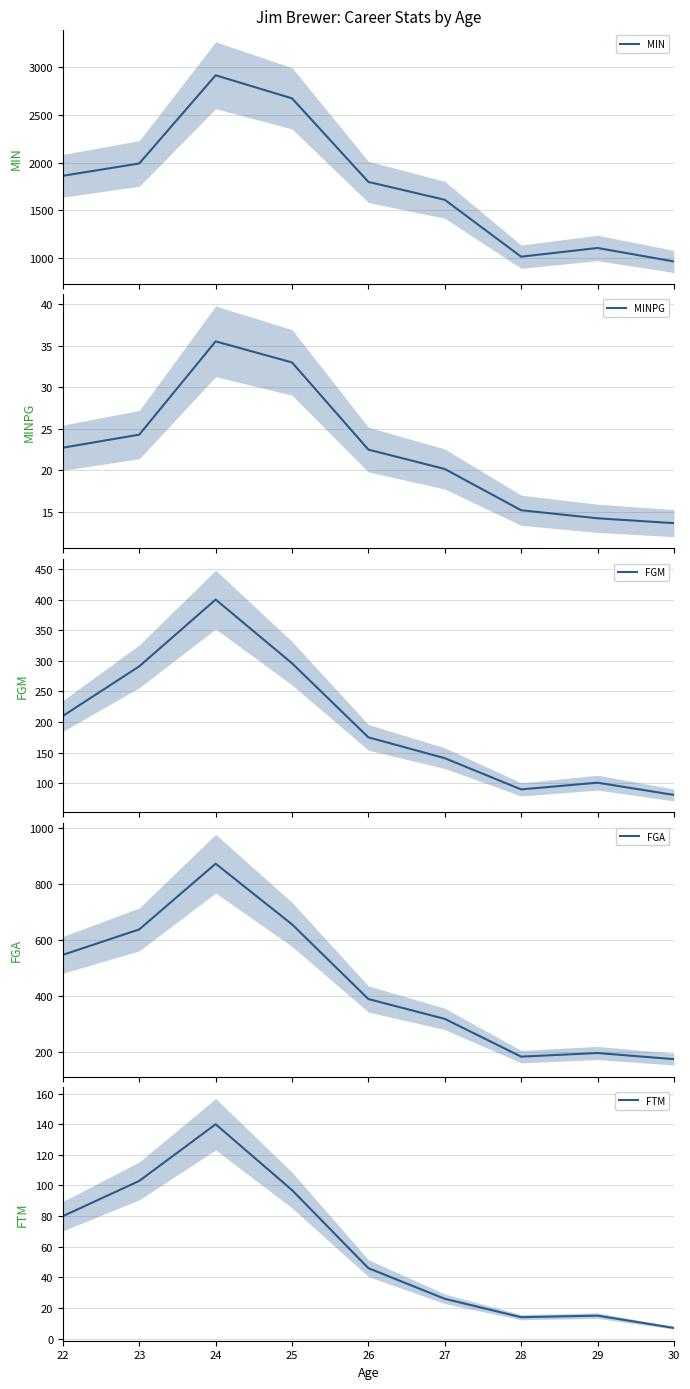

How many interior local valleys does the MIN series have?

1